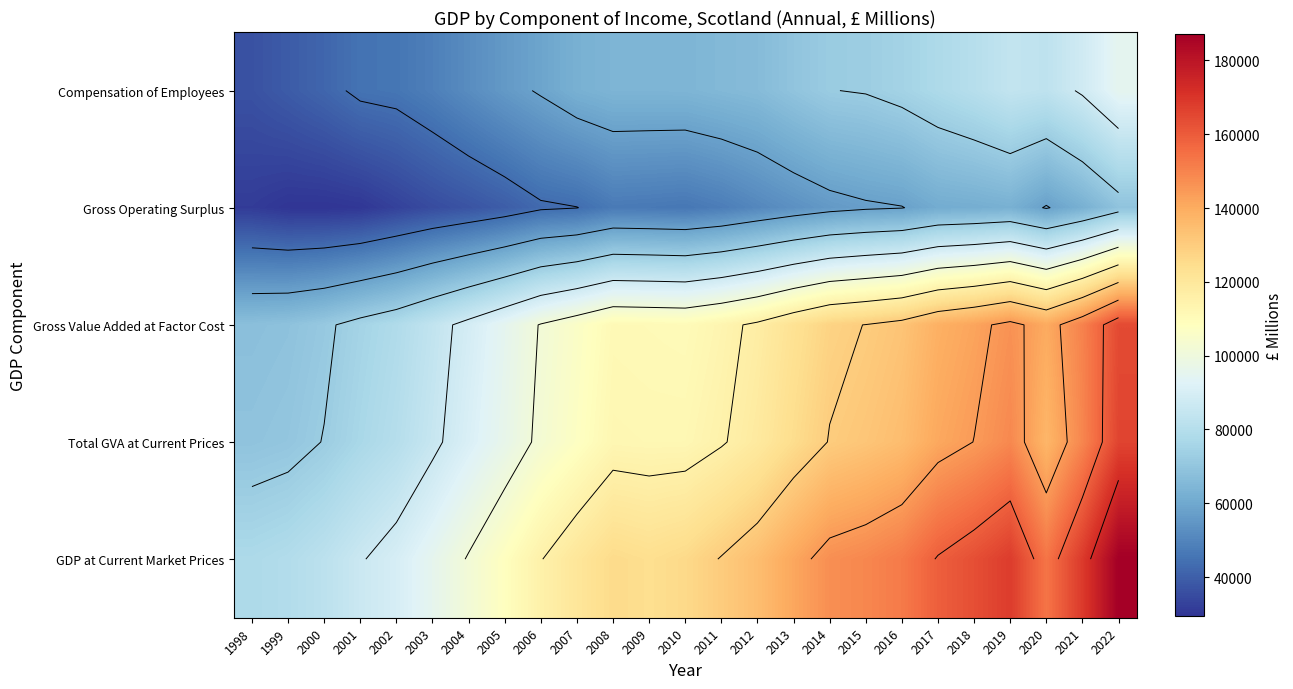

Which series has the largest range (max minus min)?

GDP at Current Market Prices